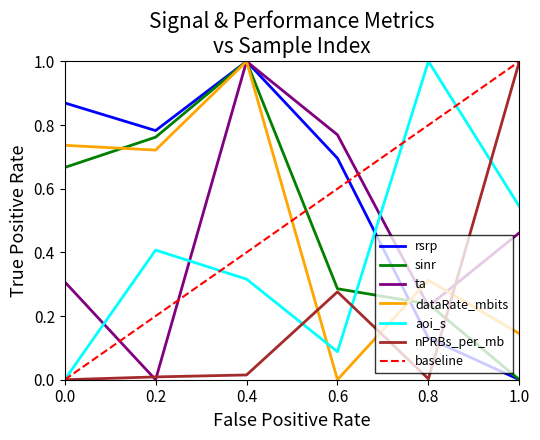

Is the value of aoi_s at 1.0 greater than the value of ta at 0.8?

Yes